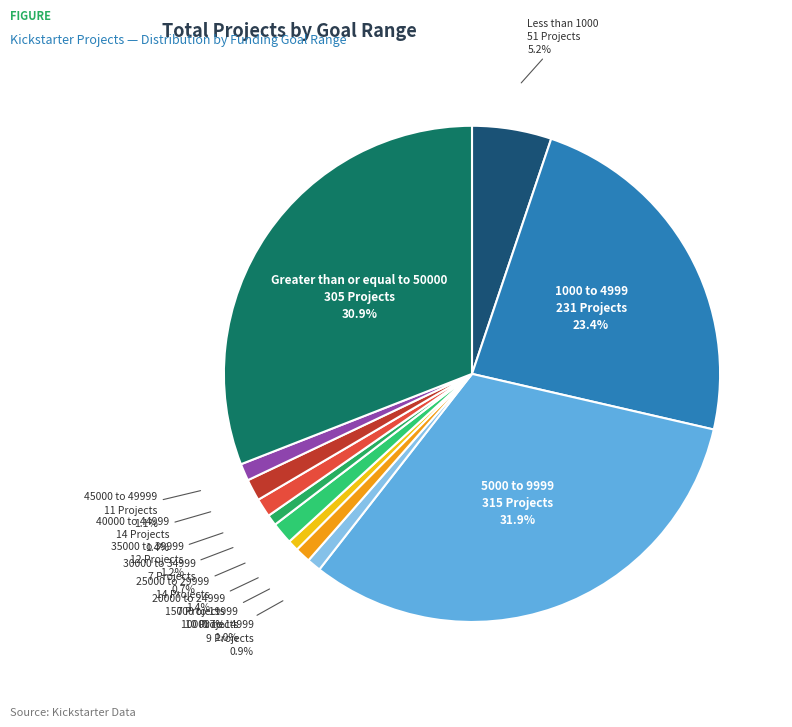

How many slices are in this pie chart?

12